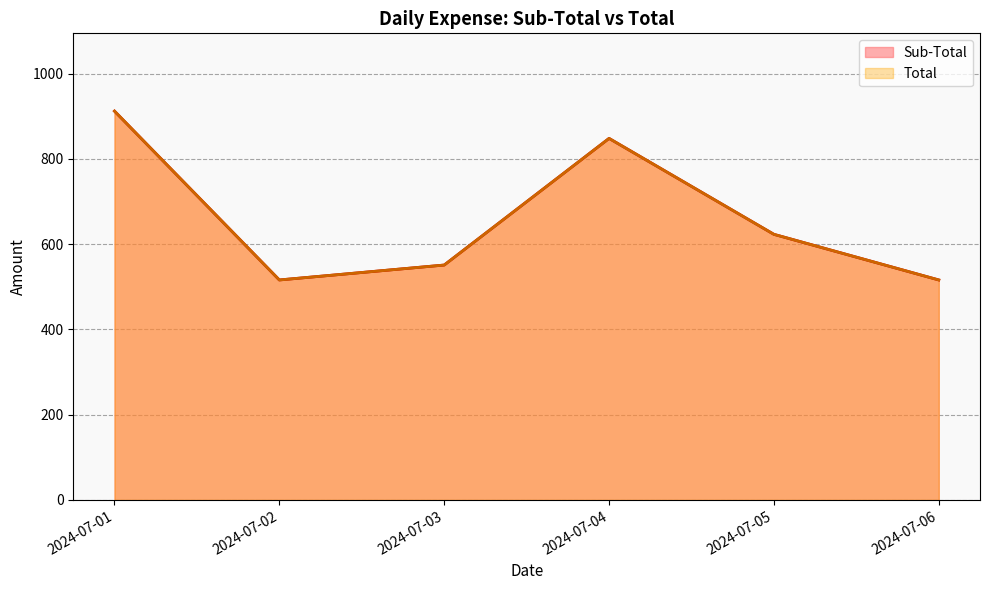

Does the chart display data point markers on the line(s)?

No